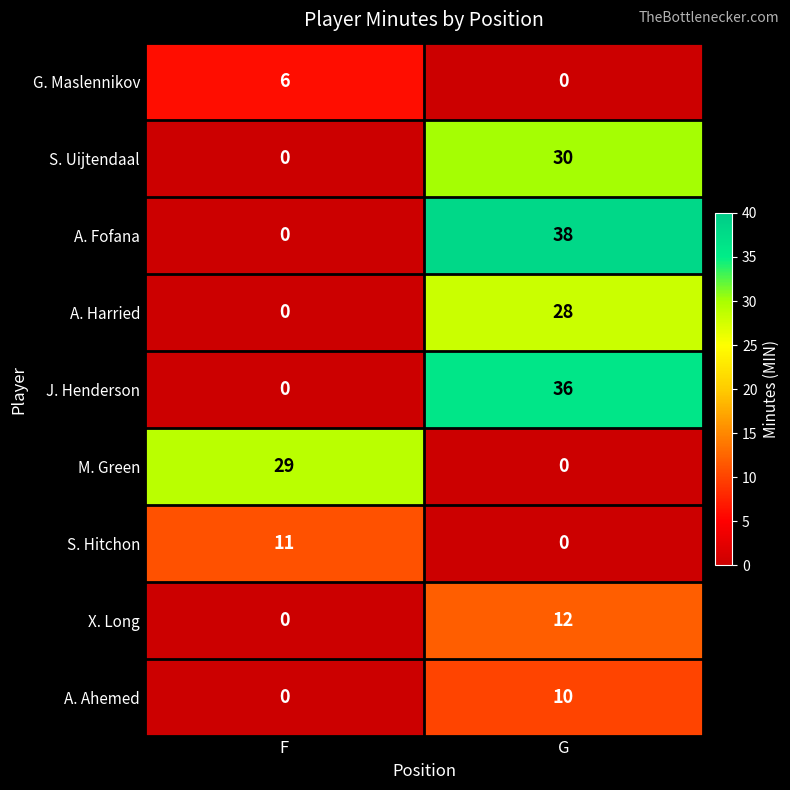

Reading left to right, transcribe all the data shown in this chart.

G. Maslennikov: F=6	G=0
S. Uijtendaal: F=0	G=30
A. Fofana: F=0	G=38
A. Harried: F=0	G=28
J. Henderson: F=0	G=36
M. Green: F=29	G=0
S. Hitchon: F=11	G=0
X. Long: F=0	G=12
A. Ahemed: F=0	G=10